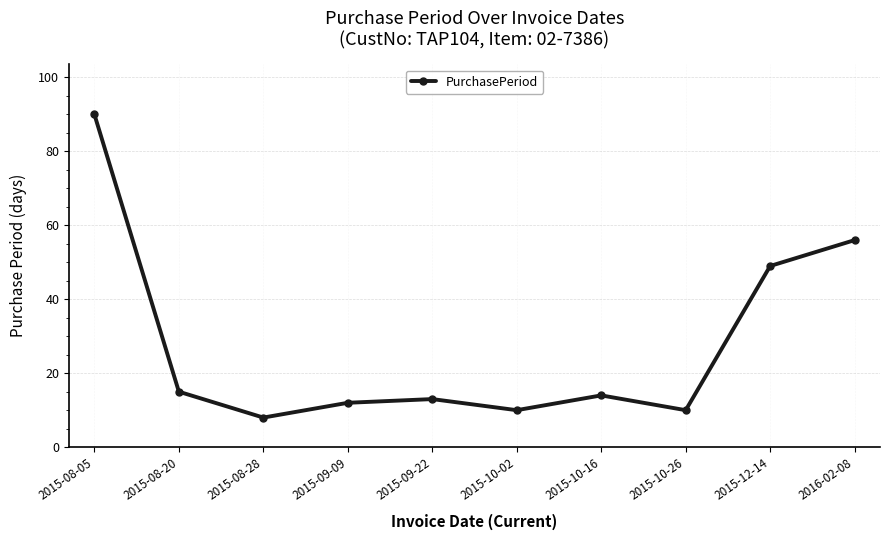

What is the maximum value shown in the chart?

90